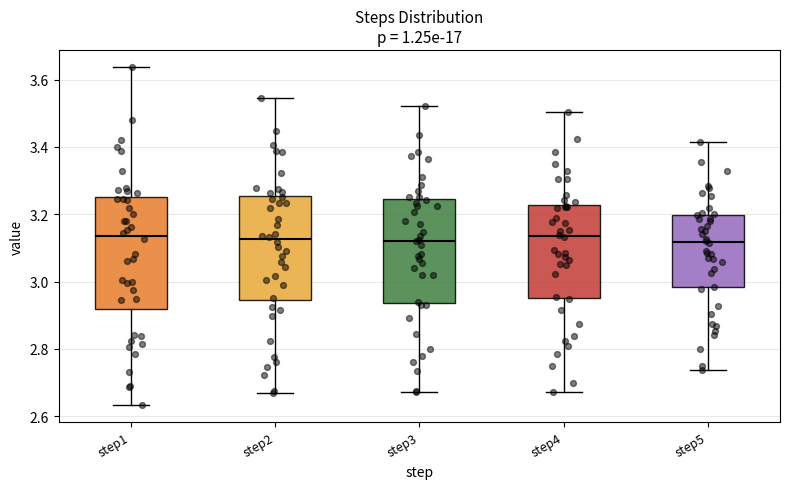

Reading left to right, transcribe this box plot: for each box, give where its median line is, the range the box spans, and where its two whiskers end, as read against the y-axis. The values are not printed on the chart, so give them approximately, as read against the axis.

step1: median 3.14, box 2.92 to 3.26, whiskers 2.64 to 3.64
step2: median 3.12, box 2.94 to 3.26, whiskers 2.68 to 3.54
step3: median 3.12, box 2.94 to 3.24, whiskers 2.68 to 3.52
step4: median 3.14, box 2.96 to 3.22, whiskers 2.68 to 3.50
step5: median 3.12, box 2.98 to 3.20, whiskers 2.74 to 3.42